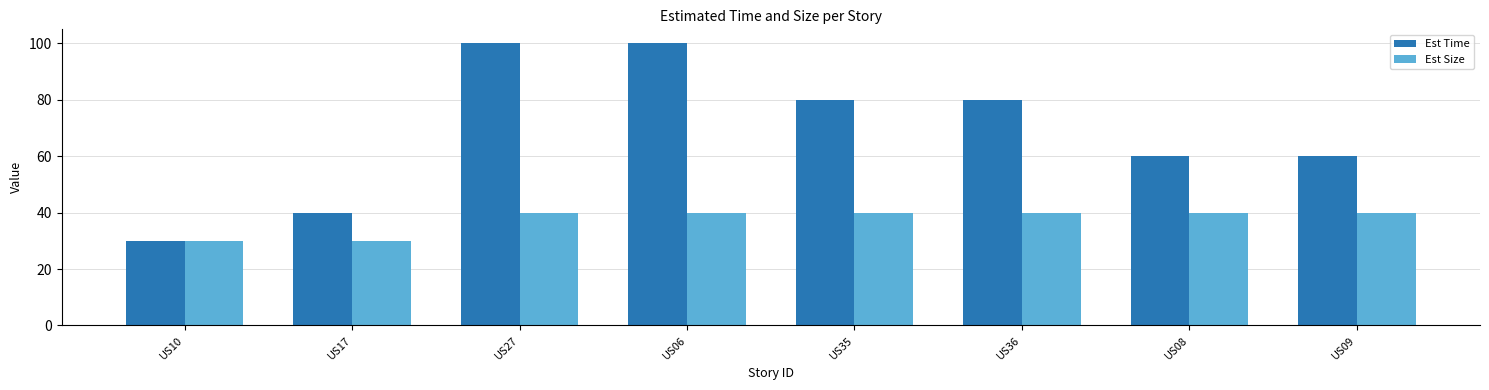

What is the sum of the Est Time values at US27 and US36?

180